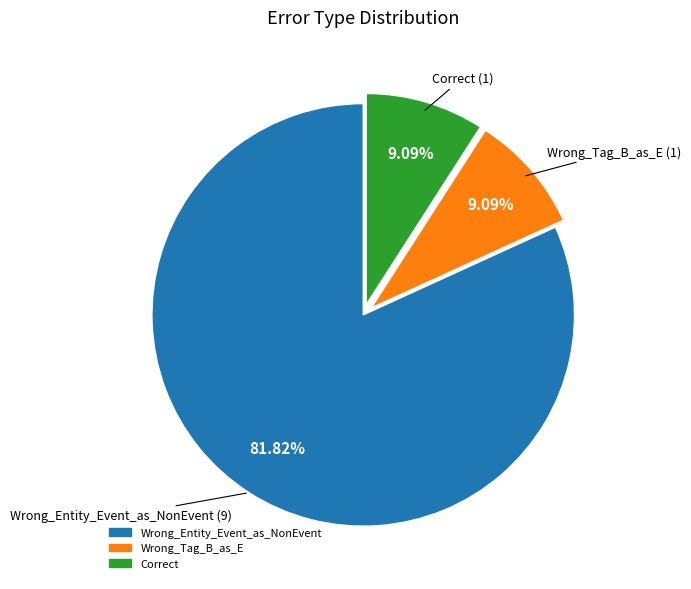

The Correct slice represents 9% of the pie. True or false?

True